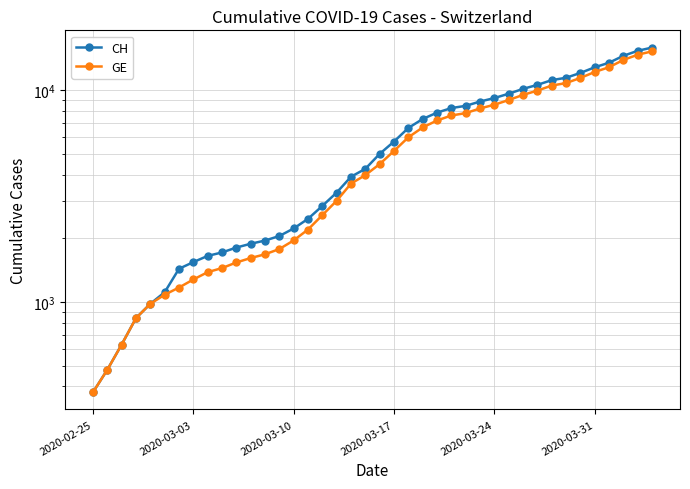

What is the maximum value shown in the chart?

15926